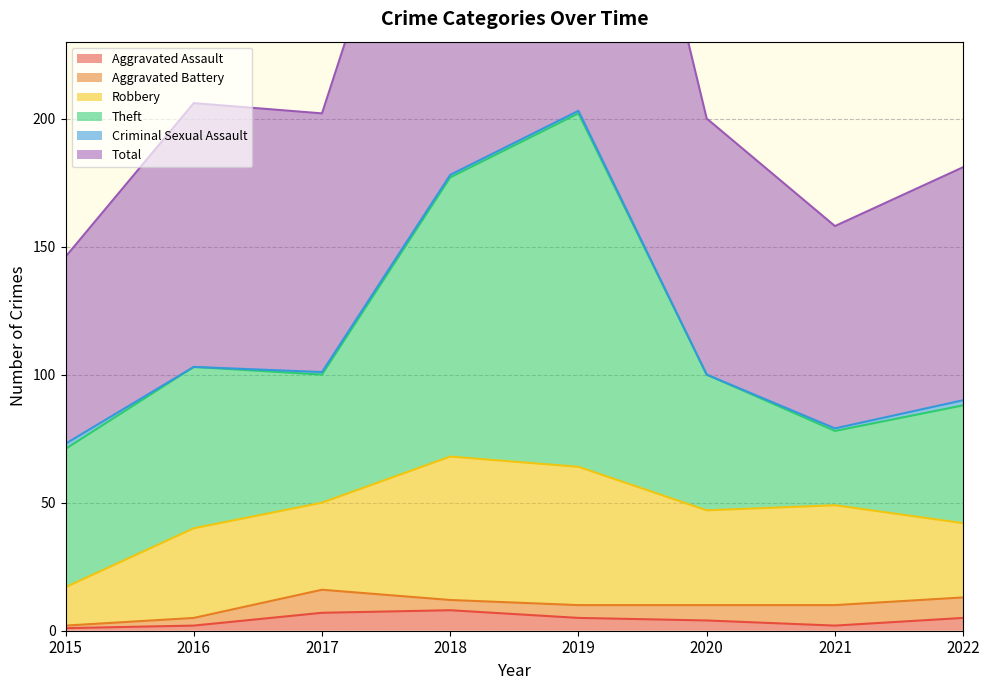

What is the value of the Aggravated Battery point at the 6th from the left?

6